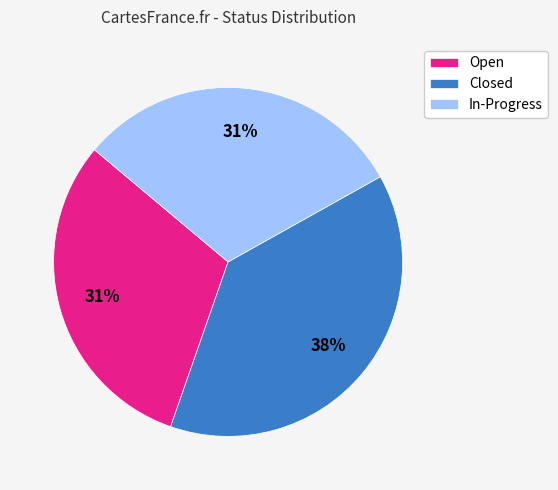

What is the largest slice in the pie chart?

Closed